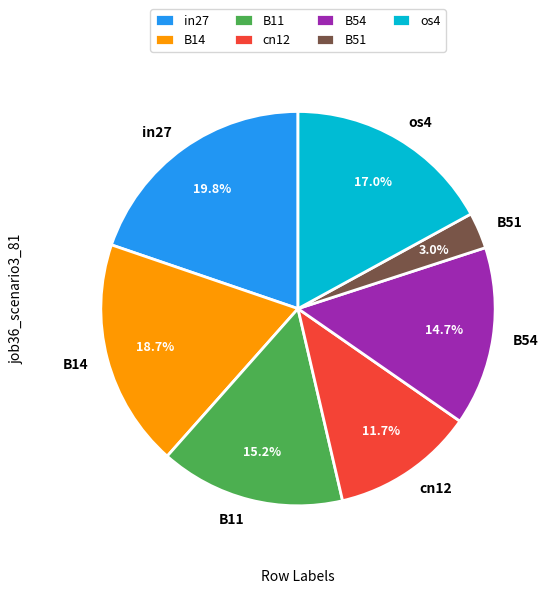

True or false: in27 accounts for 20% of the total.

True